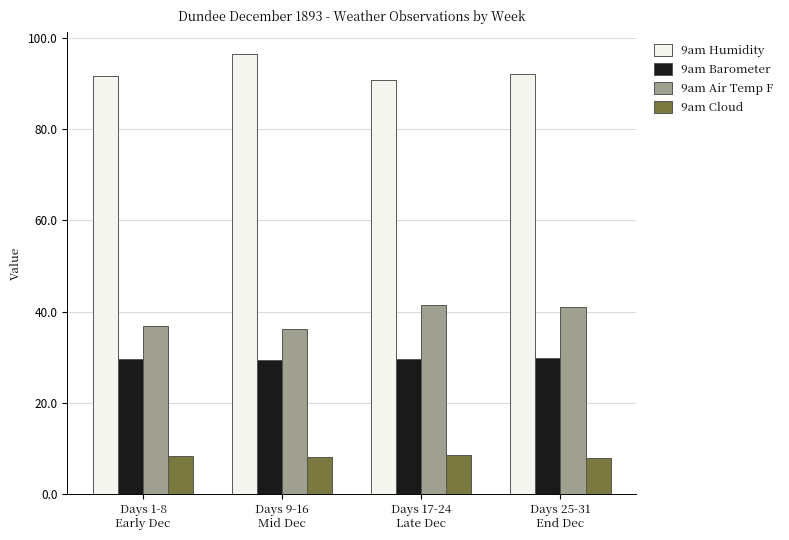

What is the maximum value shown in the chart?

96.5